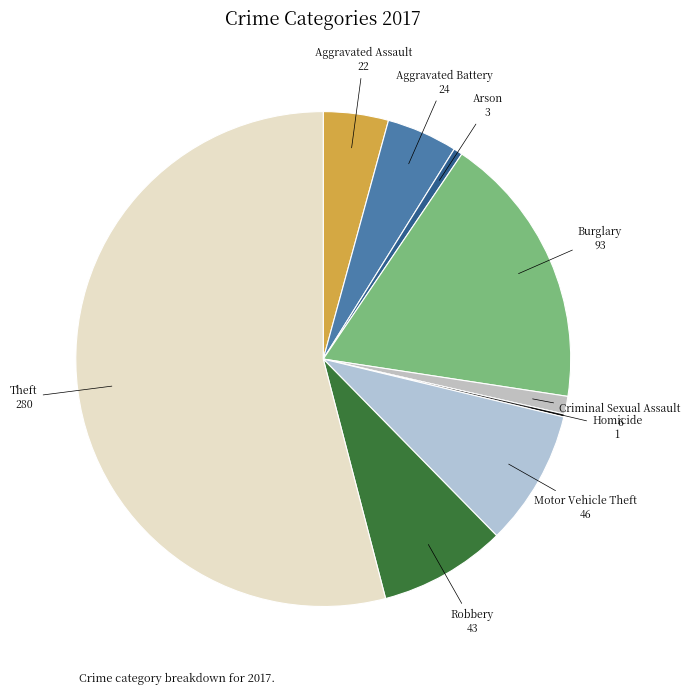

Combined, do Robbery and Criminal Sexual Assault account for over 50%?

No